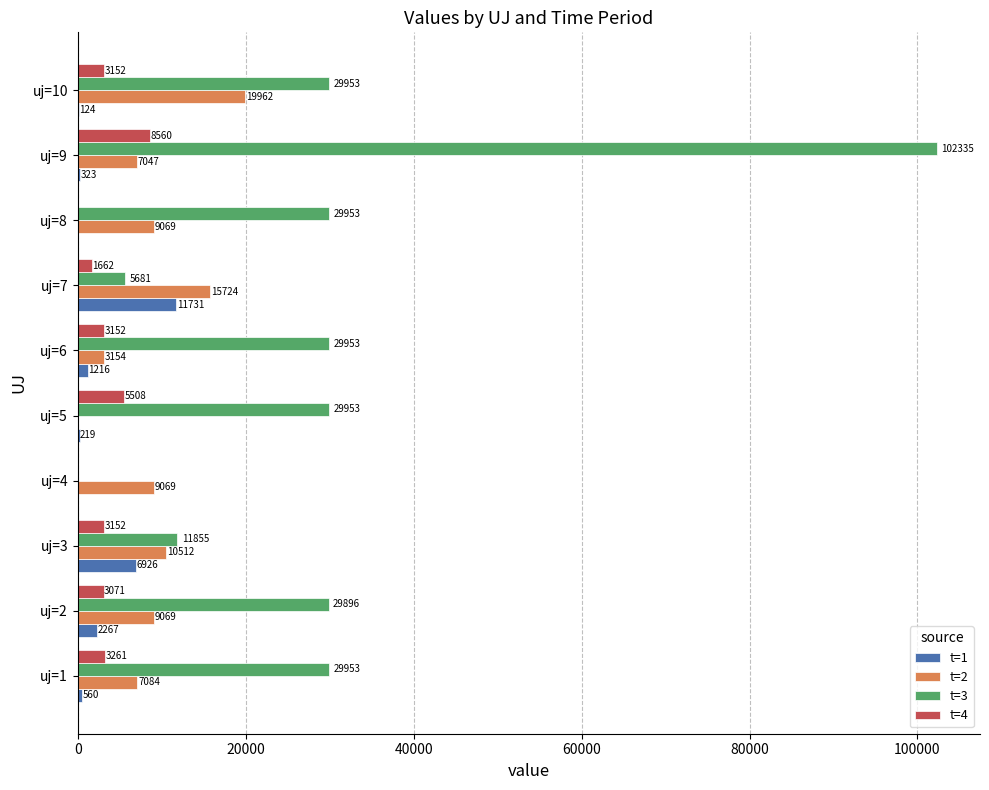

What is the maximum value shown in the chart?

102334.9